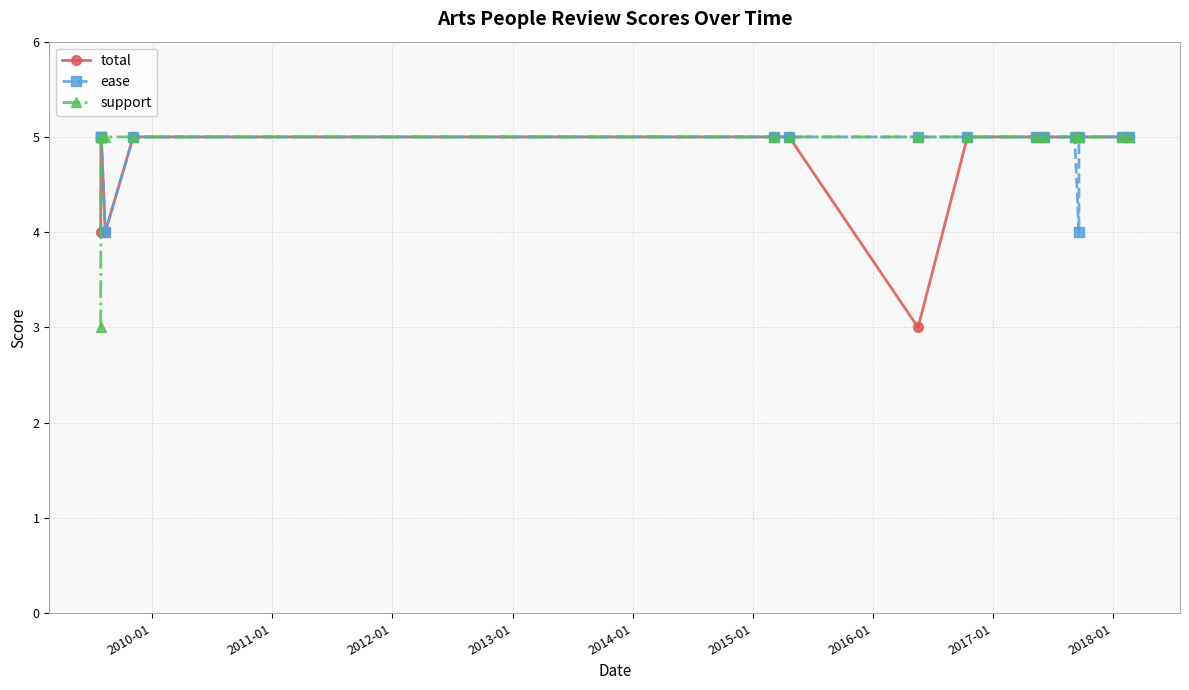

What are all the series names shown in the legend?

total, ease, support